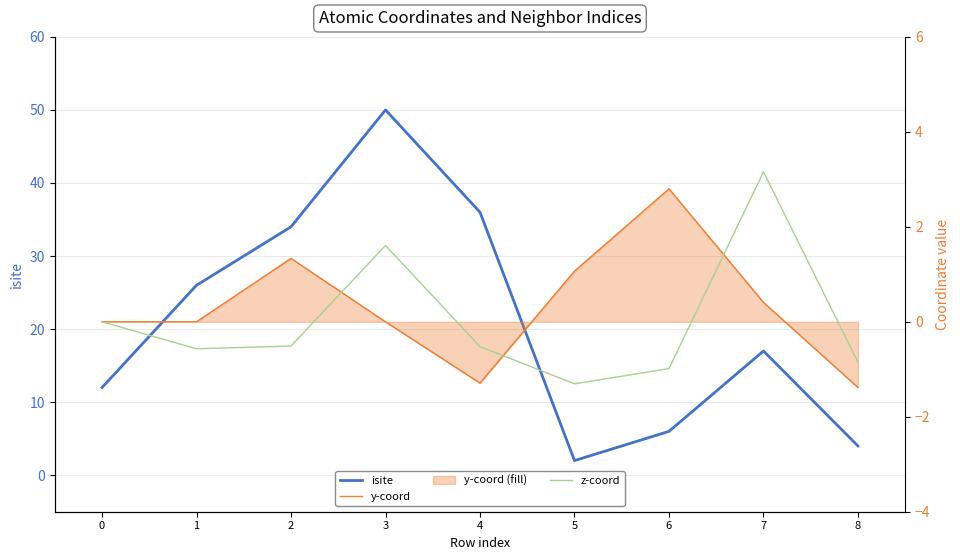

Reading right to left, what are all the values shown in this chart?

isite: 4.0	17.0	6.0	2.0	36.0	50.0	34.0	26.0	12.0
y-coord: -1.4	0.4	2.8	1.1	-1.3	0.0	1.3	-0.0	0.0
z-coord: -0.9	3.2	-1.0	-1.3	-0.5	1.6	-0.5	-0.6	0.0